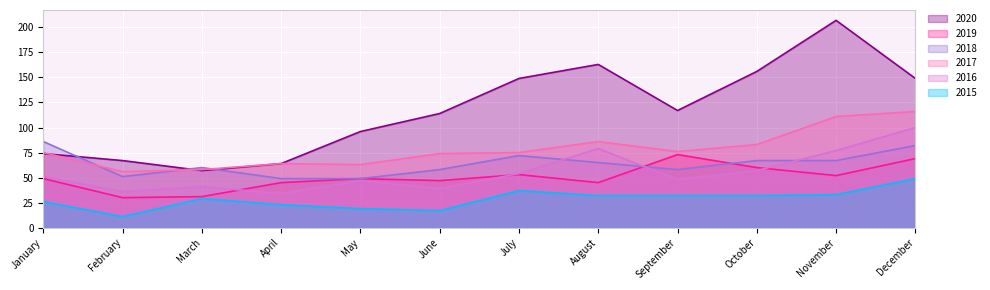

Where does the 2018 series first go above 65?

January